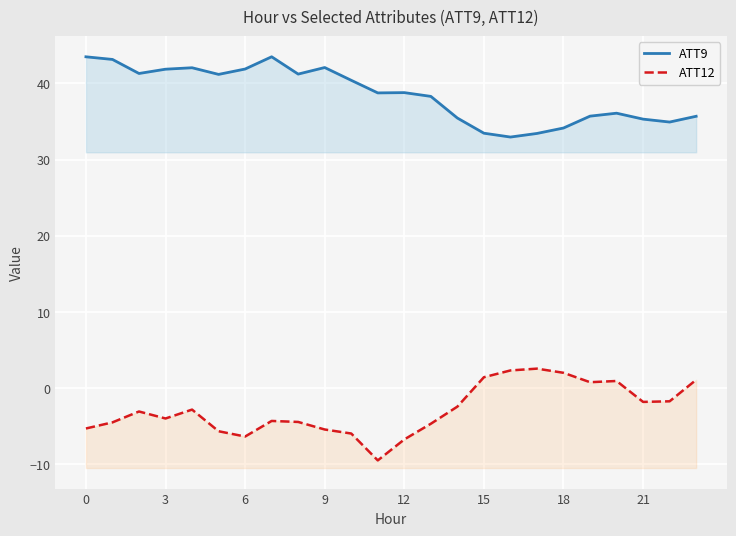

How many values in the ATT9 series are below 38?

10